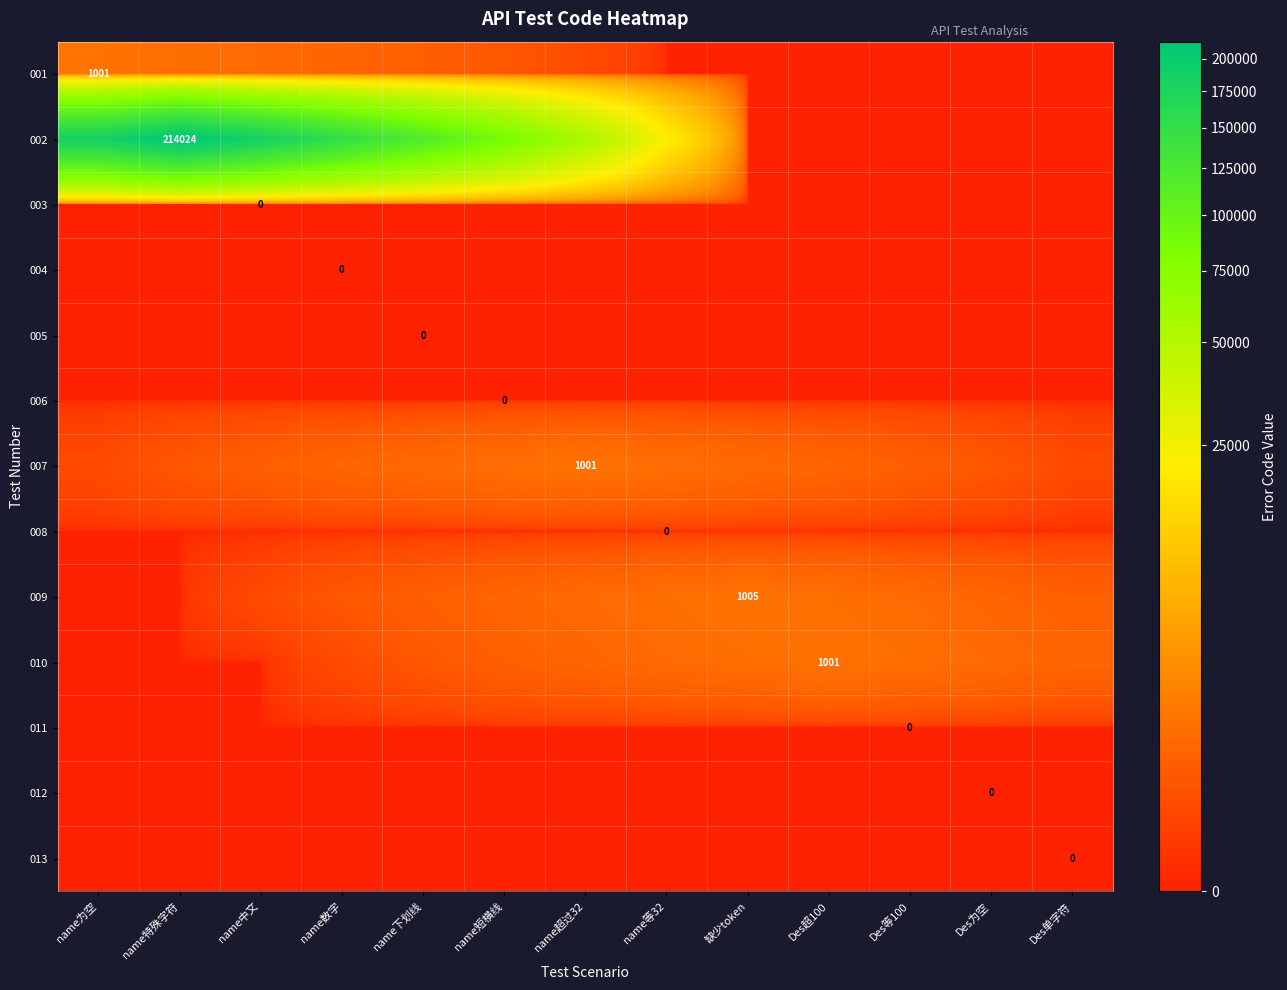

The 010 series shows 700.7 at name等32. True or false?

True